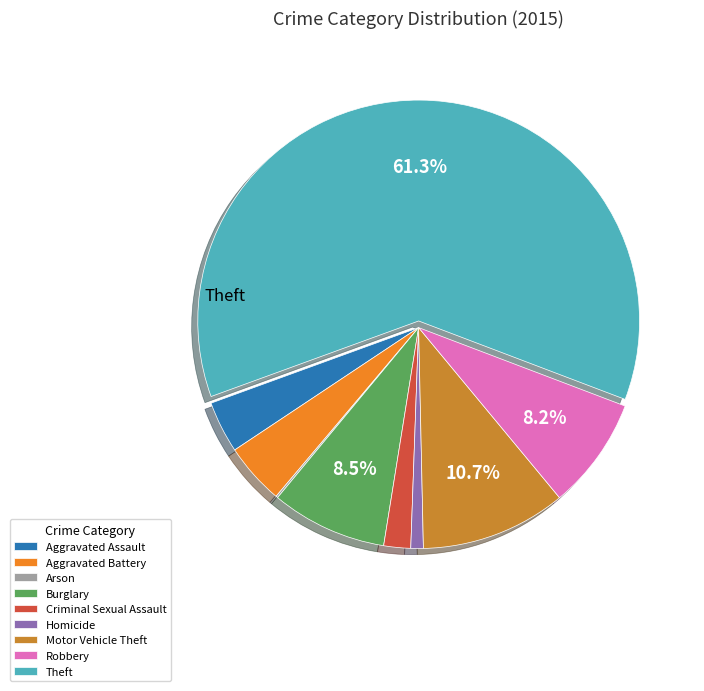

Is there a majority slice in this chart?

Yes